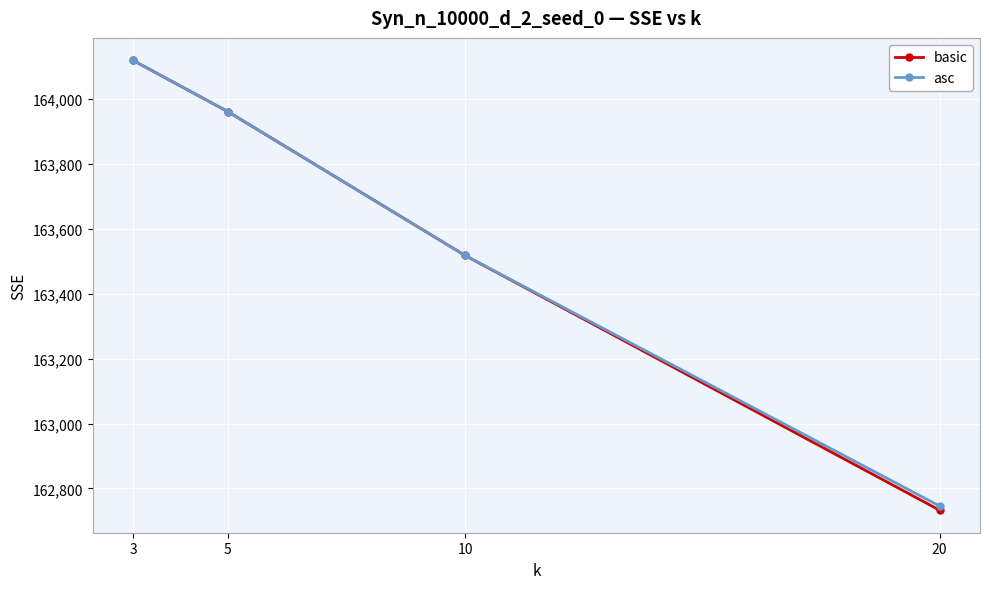

Rank the categories by basic value from highest to lowest.

3, 5, 10, 20